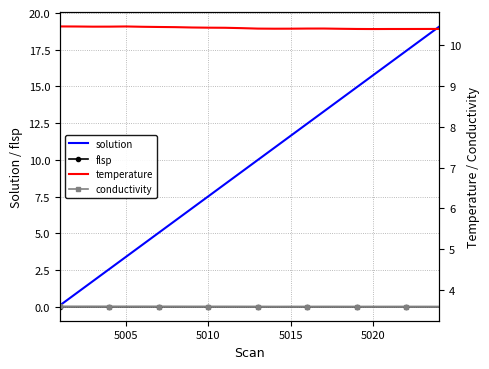

What is the greatest value displayed?

19.1